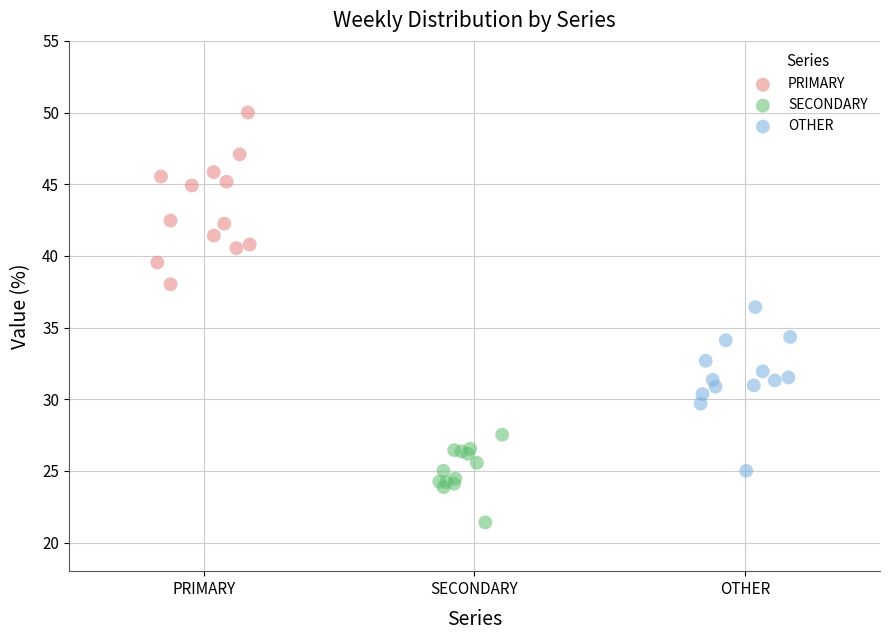

What are all the series names shown in the legend?

PRIMARY, SECONDARY, OTHER